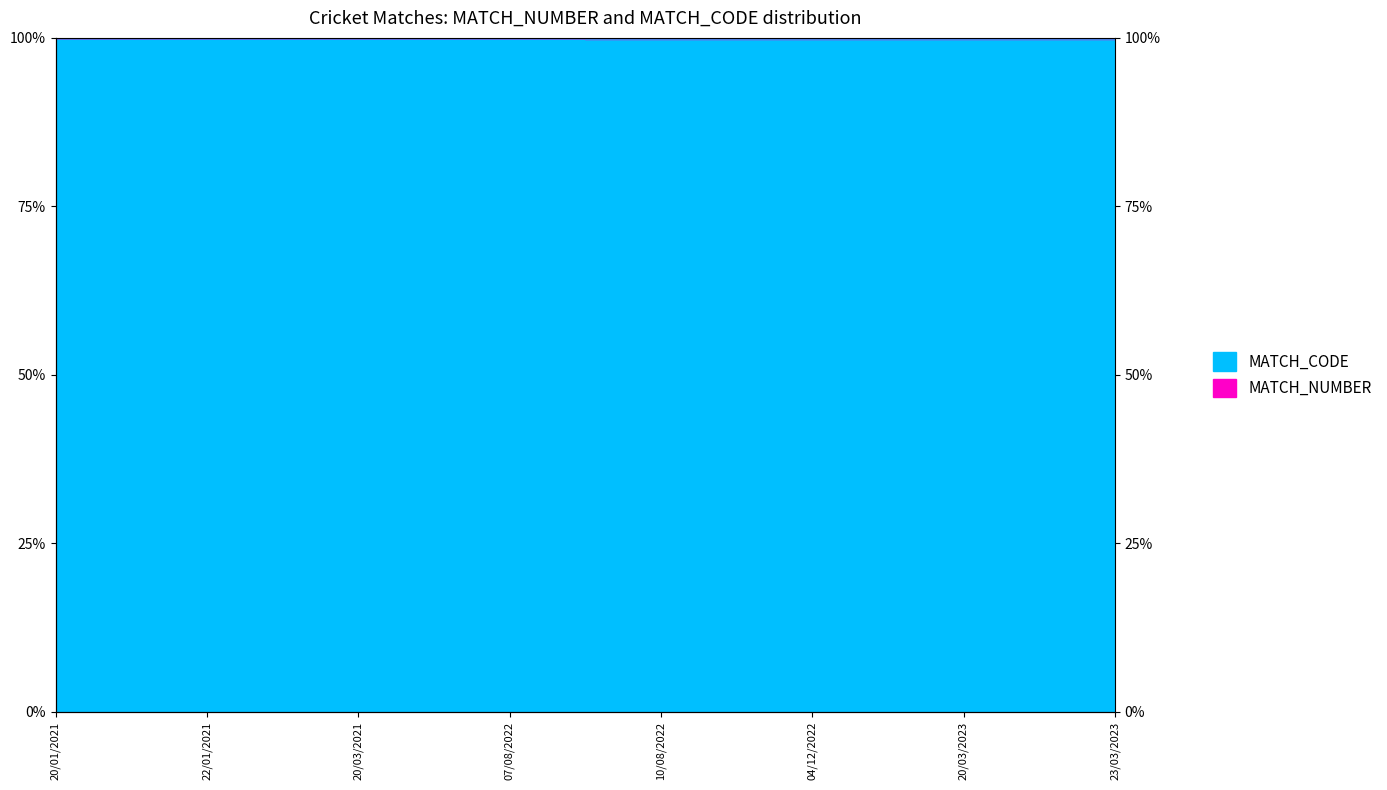

Is it true that the value at 20/03/2023 is 154.6?

False